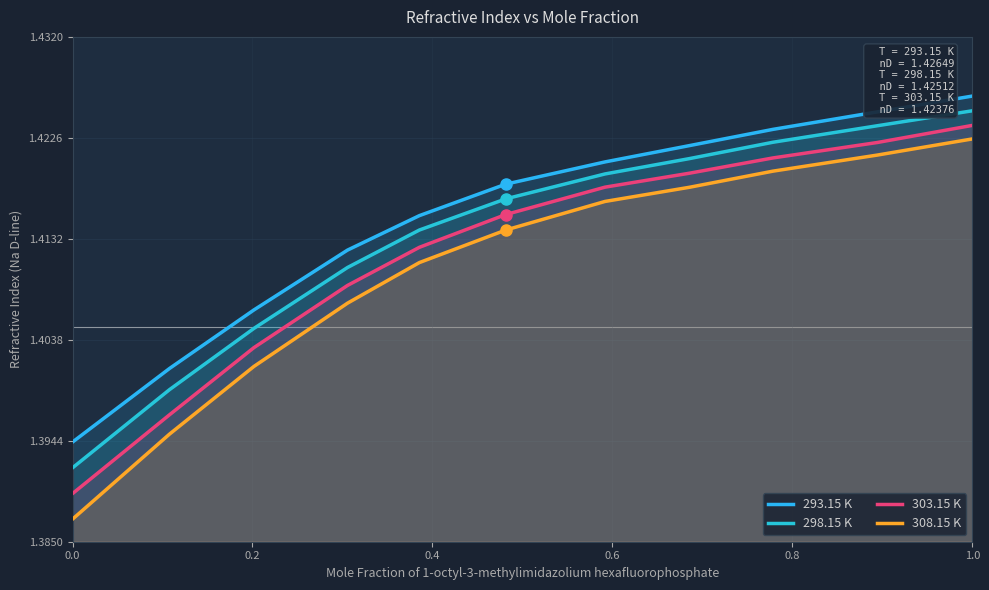

What are all the series names shown in the legend?

293.15 K, 298.15 K, 303.15 K, 308.15 K